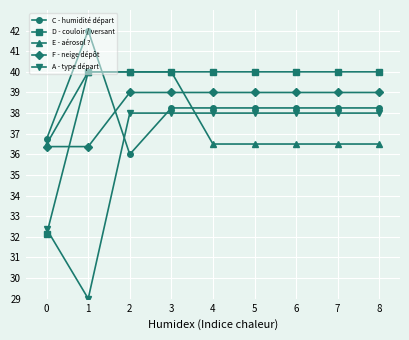

What is the difference between the highest and lowest values at 5?

3.5